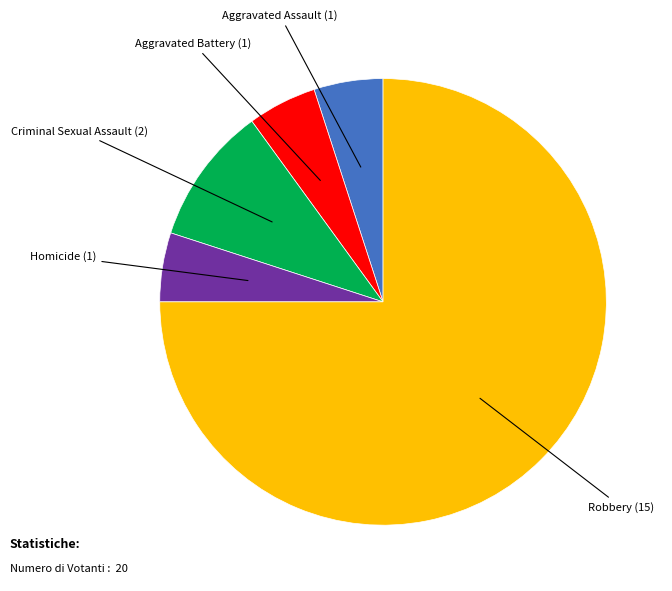

Is there any slice that represents more than half of the pie?

Yes